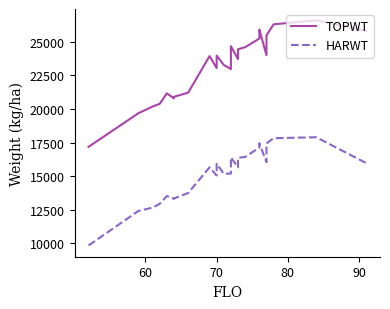

How many distinct data groups are displayed?

2